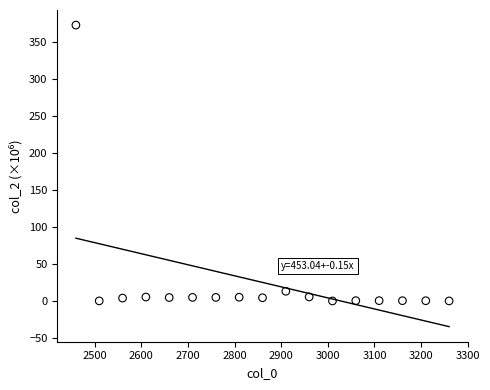

What is the range of Y values (max minus min)?

373.3